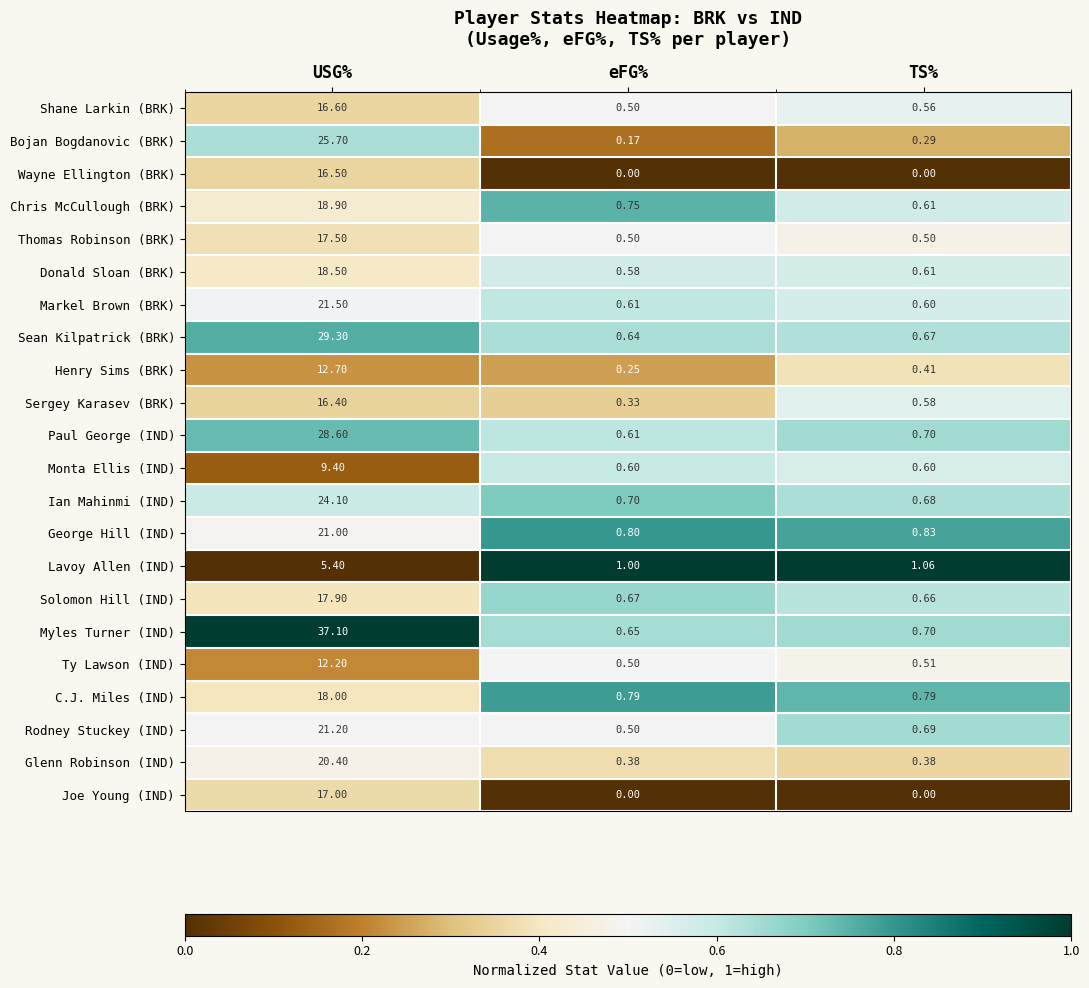

Where is Markel Brown (BRK) nearest to the value 11?

eFG%